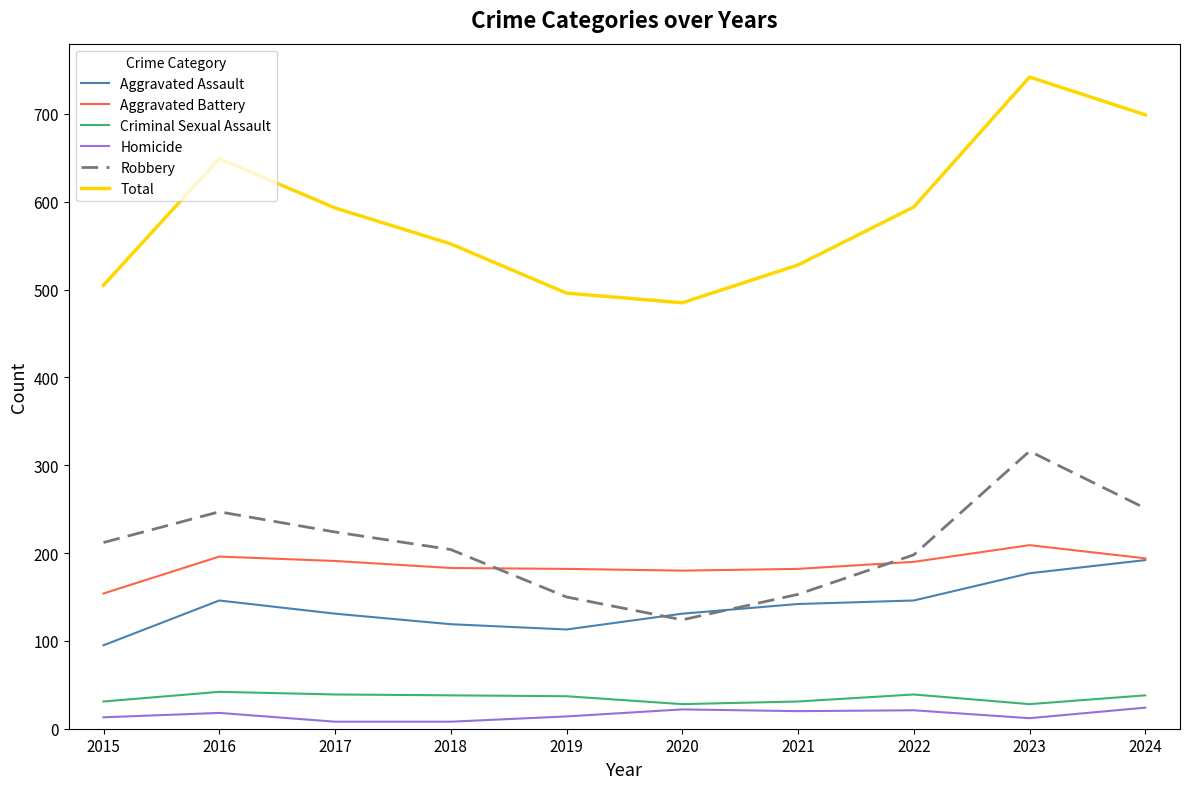

What is the difference between the maximum and second lowest values in the Robbery series?

166